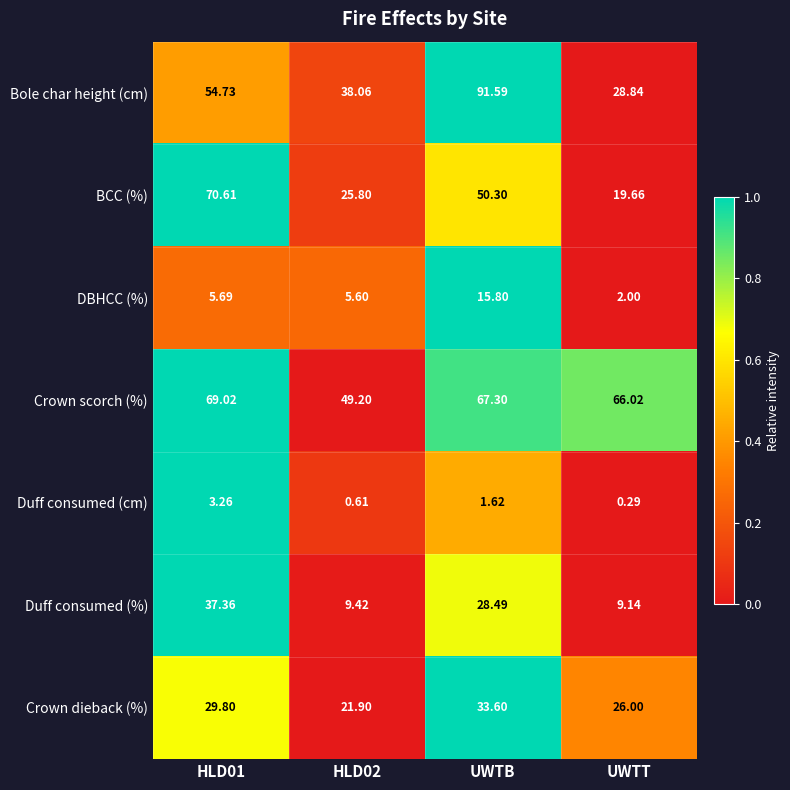

Between UWTB and UWTT, which series saw the biggest shift?

Bole char height (cm)